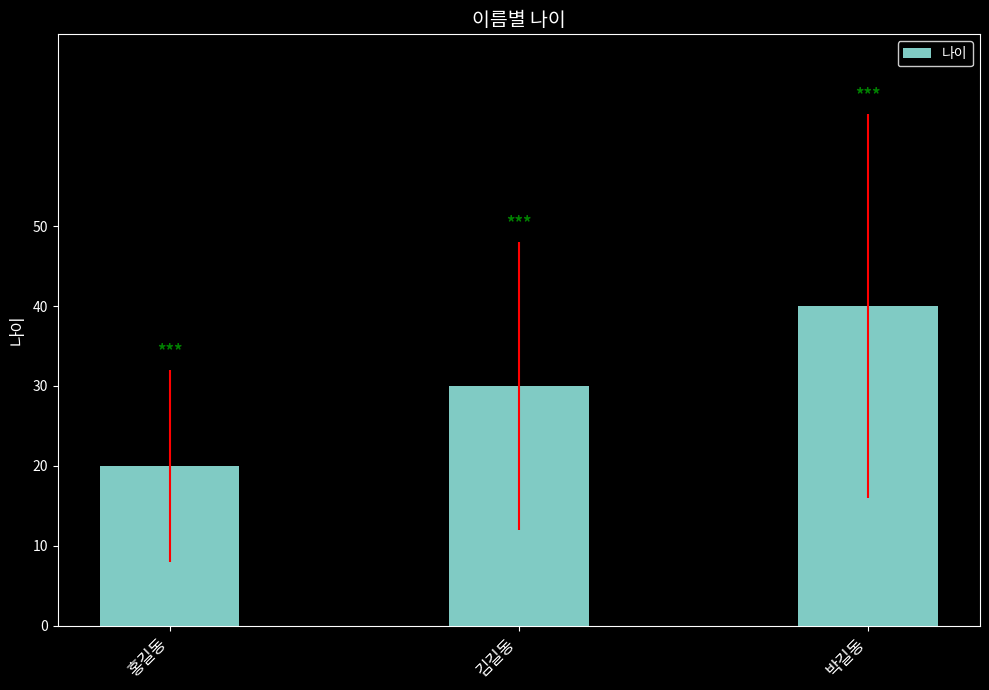

Are the bars grouped side by side (vs. stacked)?

No